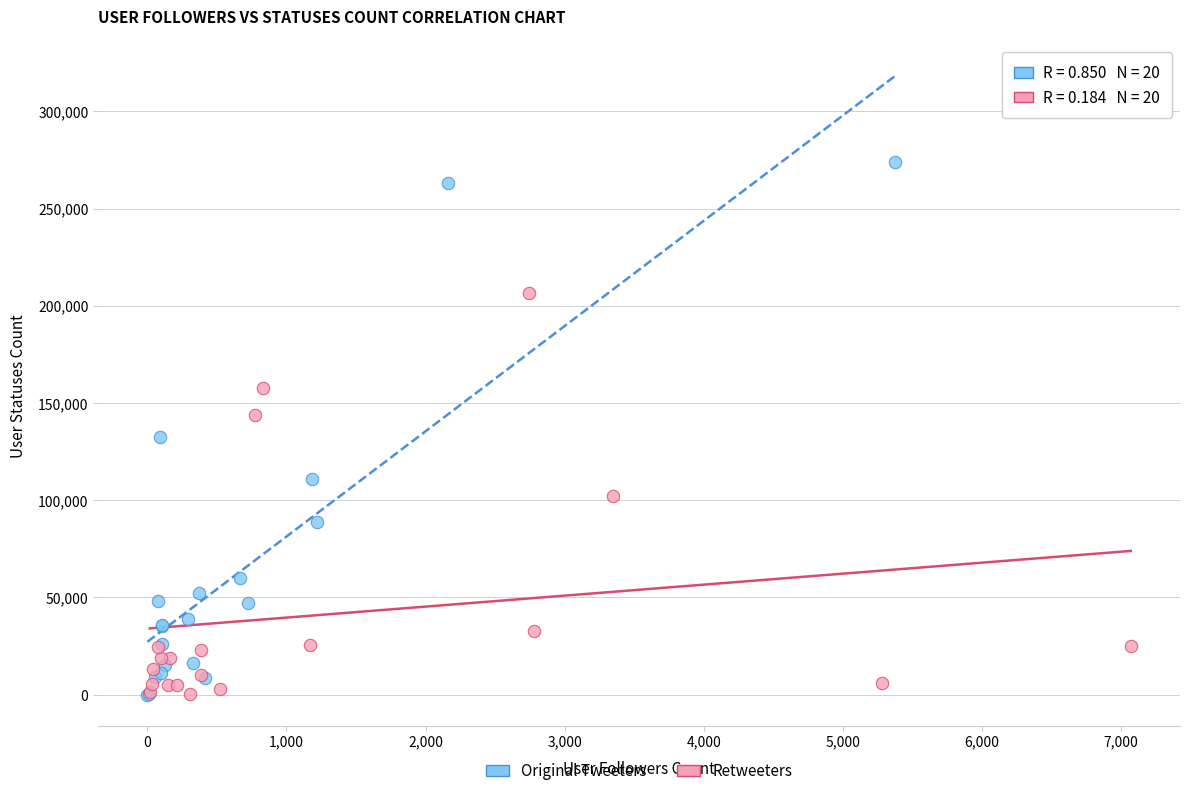

Which series has the largest Y range (max minus min)?

Original Tweeters